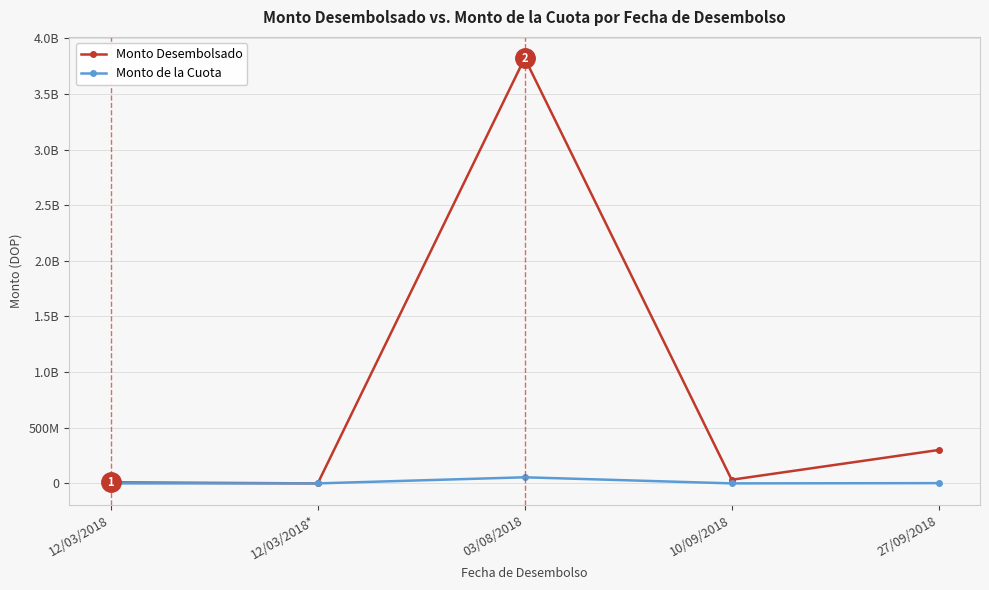

What are all the series names shown in the legend?

Monto Desembolsado, Monto de la Cuota